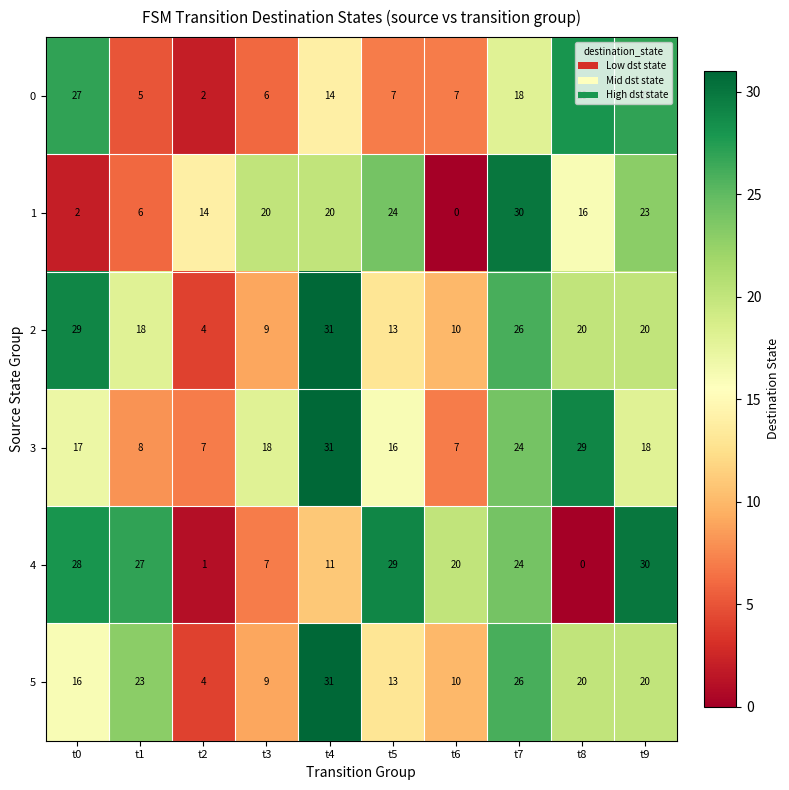

Rank the categories by 4 value from lowest to highest.

t8, t2, t3, t4, t6, t7, t1, t0, t5, t9